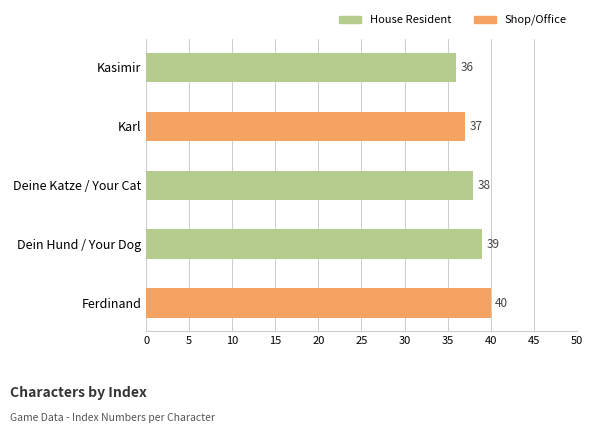

How many series are shown in this chart?

1